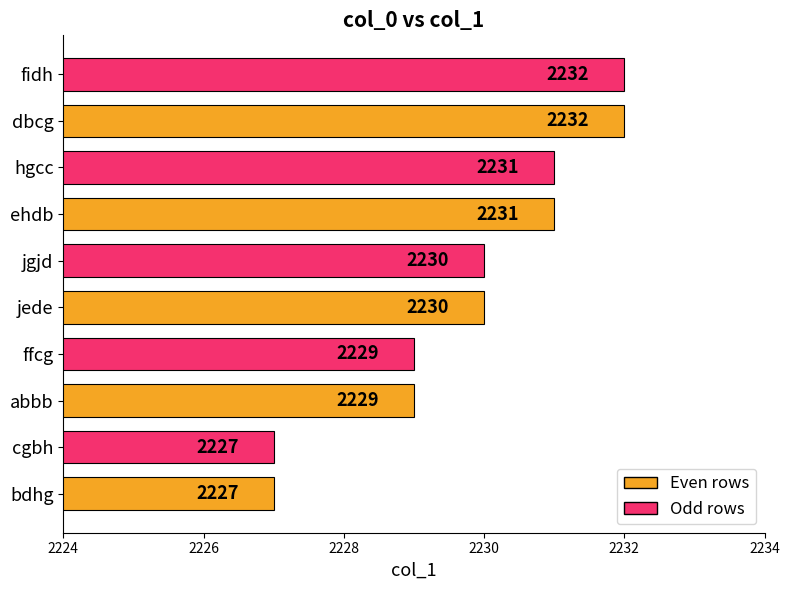

Which has a higher value, bdhg or ehdb?

ehdb